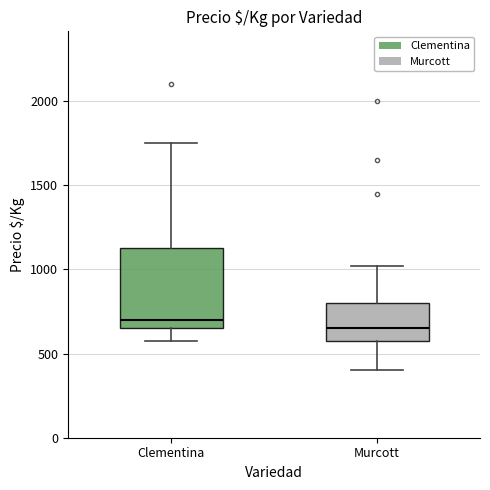

Which box has the lowest median line?

Murcott